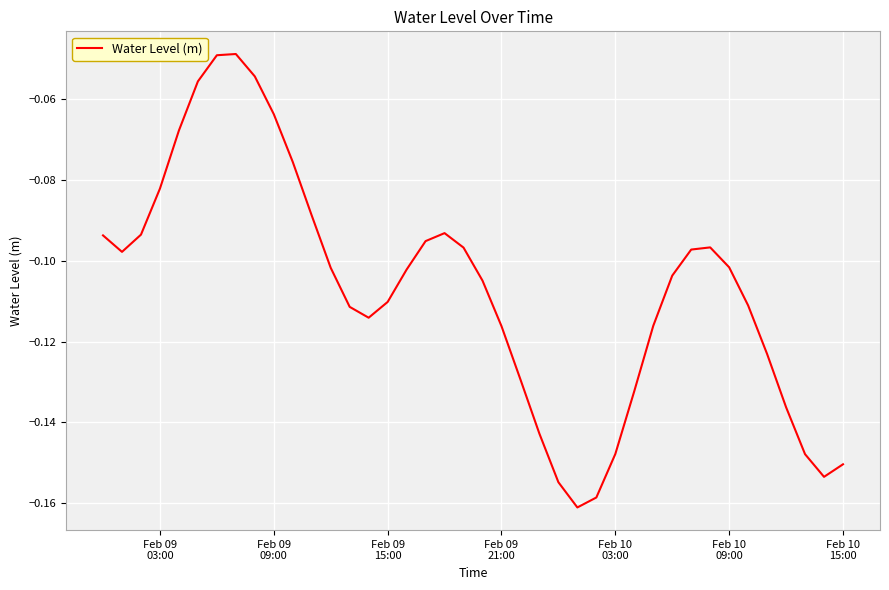

Reading left to right, extract all data points from this chart.

-0.1	-0.1	-0.1	-0.1	-0.1	-0.1	-0.0	-0.0	-0.1	-0.1	-0.1	-0.1	-0.1	-0.1	-0.1	-0.1	-0.1	-0.1	-0.1	-0.1	-0.1	-0.1	-0.1	-0.1	-0.2	-0.2	-0.2	-0.1	-0.1	-0.1	-0.1	-0.1	-0.1	-0.1	-0.1	-0.1	-0.1	-0.1	-0.2	-0.2